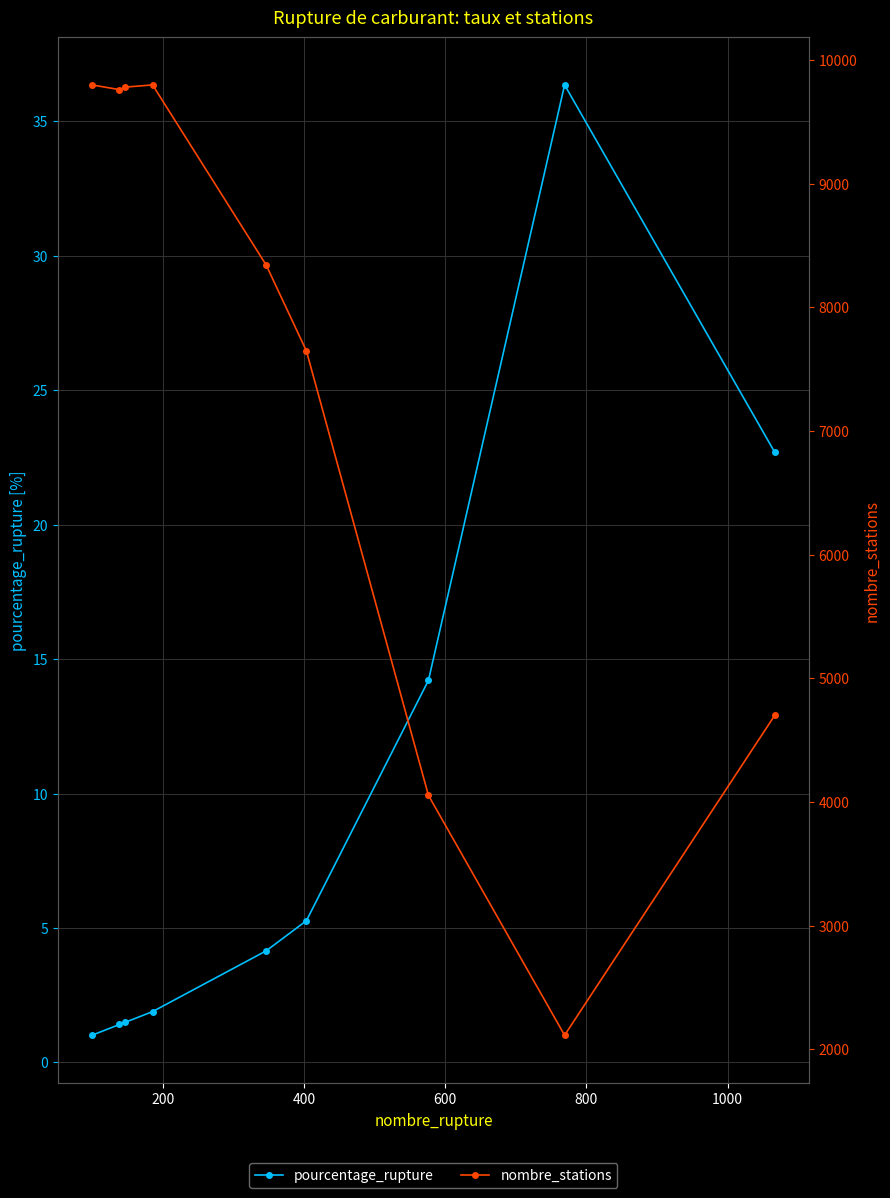

True or false: nombre_stations has more than 2 interior local peaks.

False